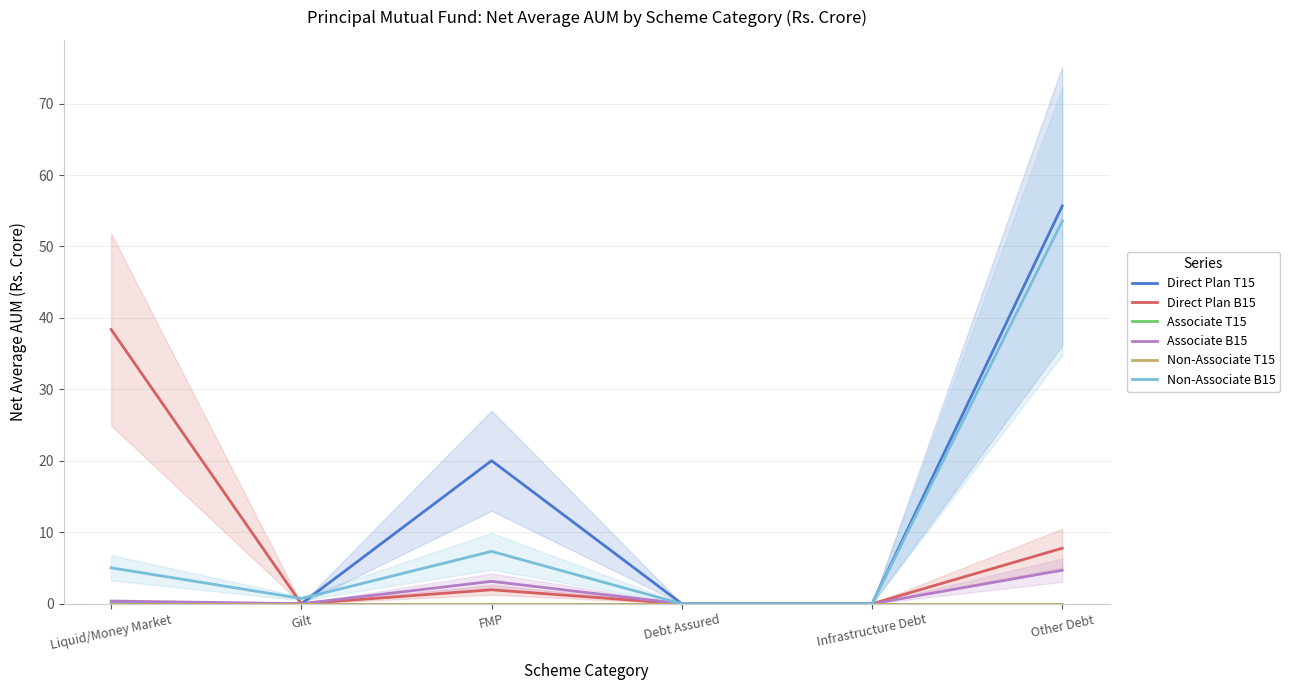

Where is the first local minimum for Direct Plan B15?

Gilt